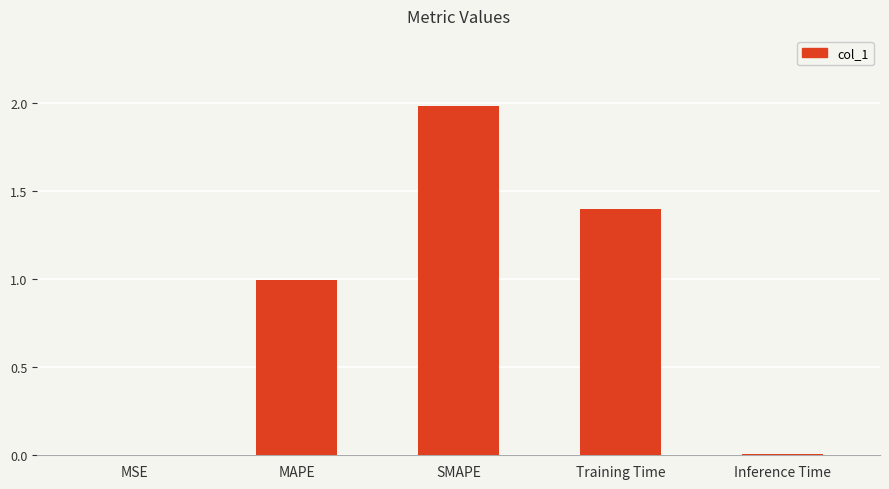

Does the chart contain stacked bars?

No